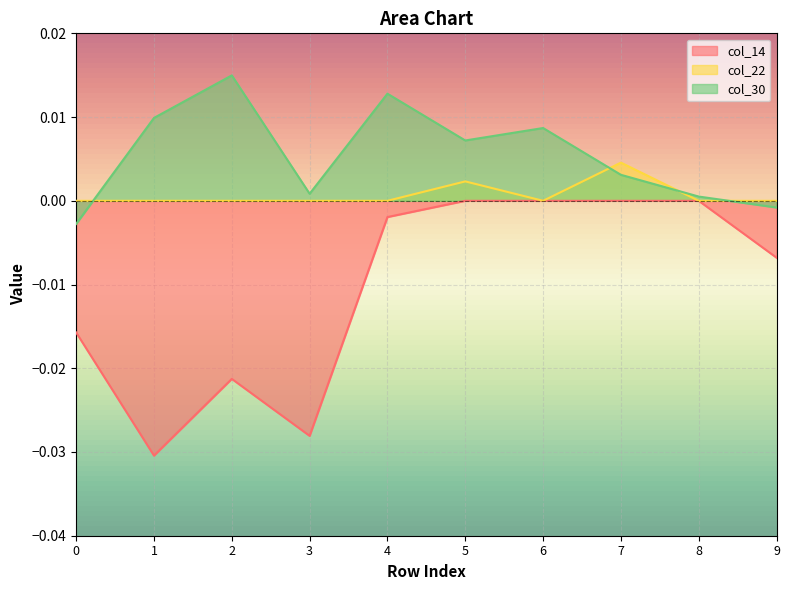

How many positive values does the col_22 series have?

2